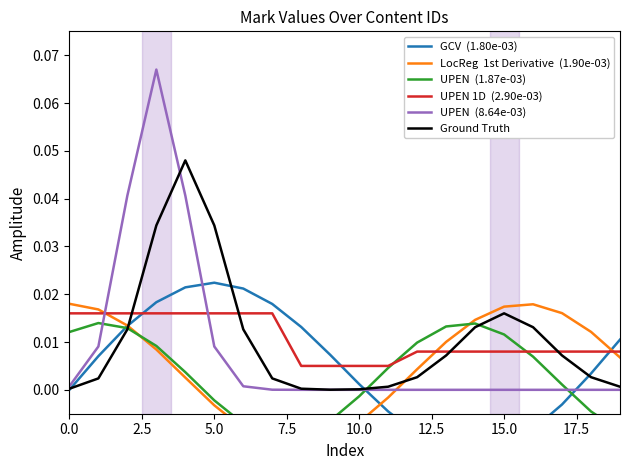

What is the label of the 11th point from the left?

10